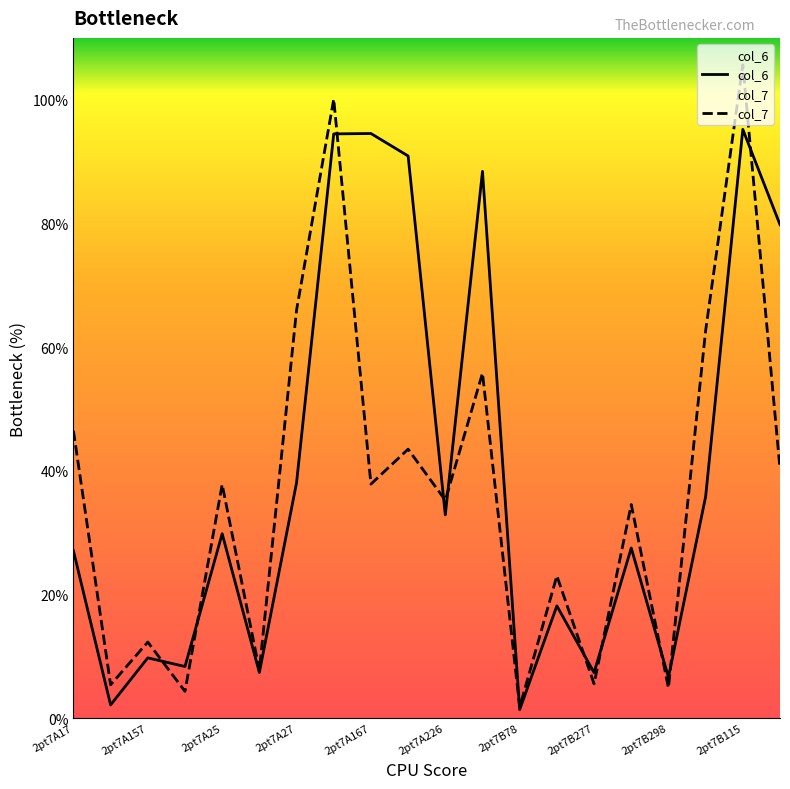

Which series has the largest range (max minus min)?

col_7